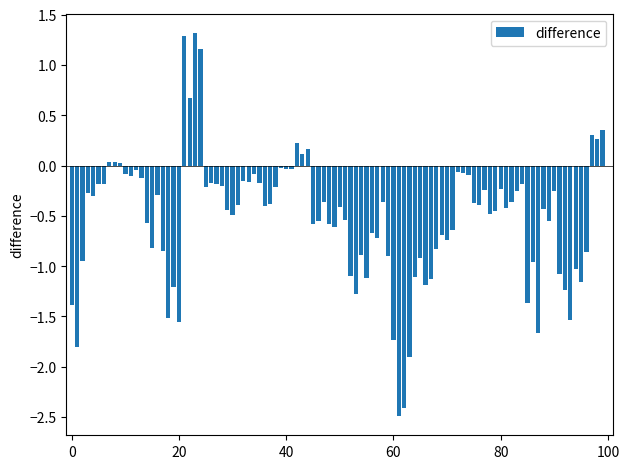

How many distinct data groups are displayed?

1